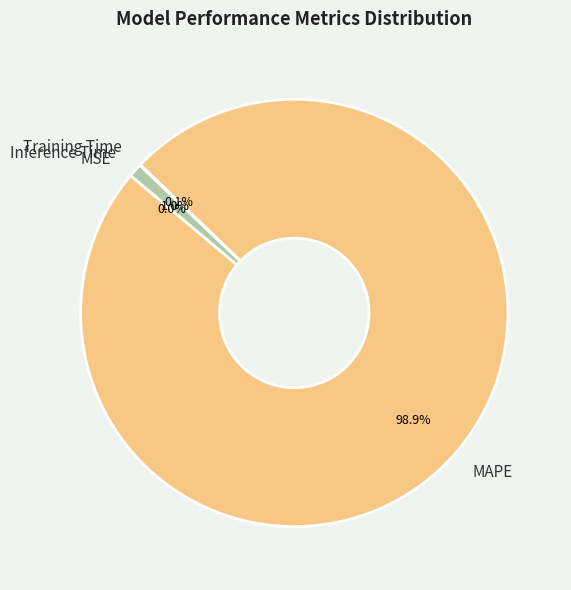

Which category has the biggest portion of the pie?

MAPE